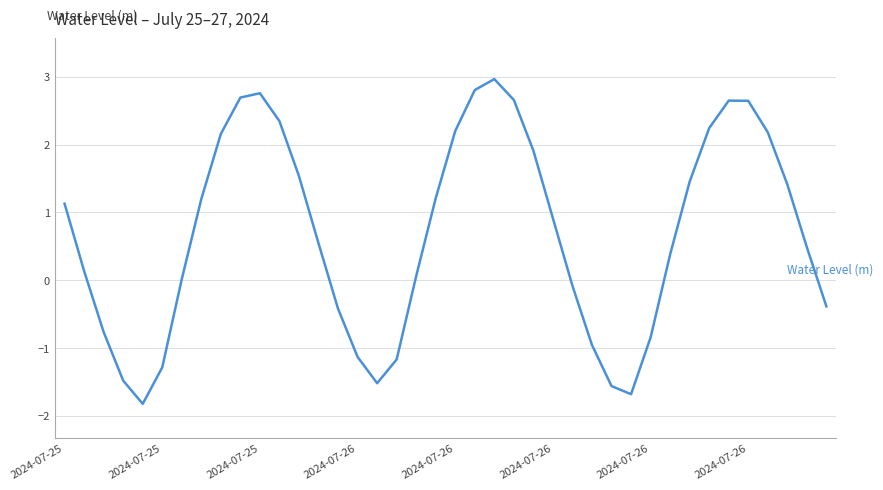

Does the chart have visible grid lines?

Yes